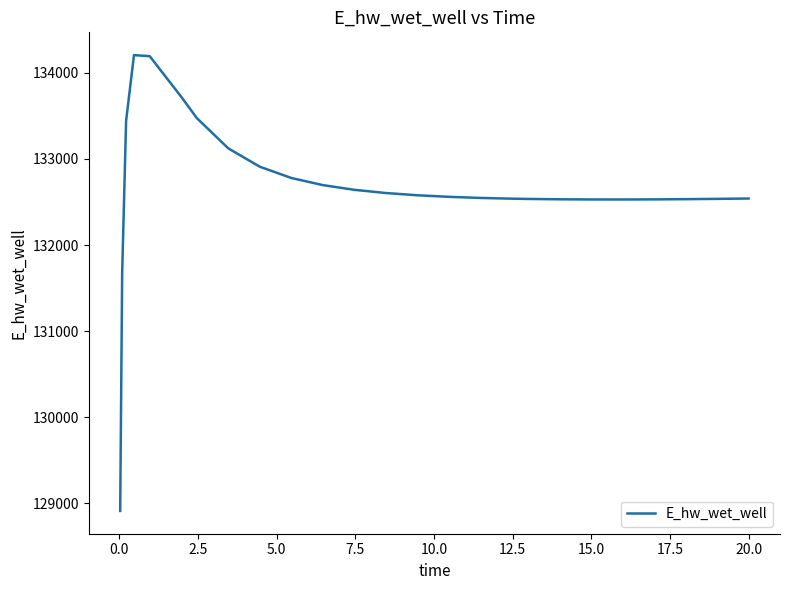

What is the difference between the maximum and minimum values?

5292.4